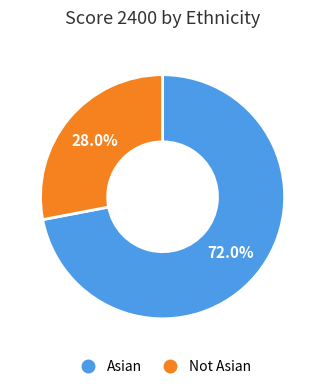

Which has a higher value, Asian or Not Asian?

Asian